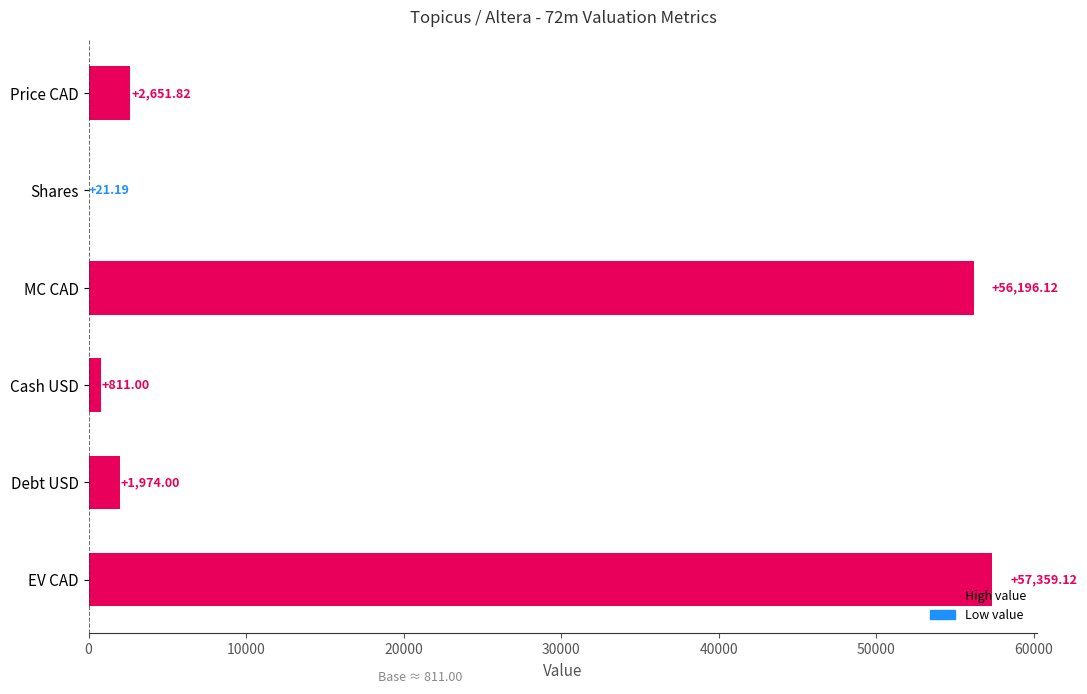

At which label is the value closest to 28690?

Price CAD